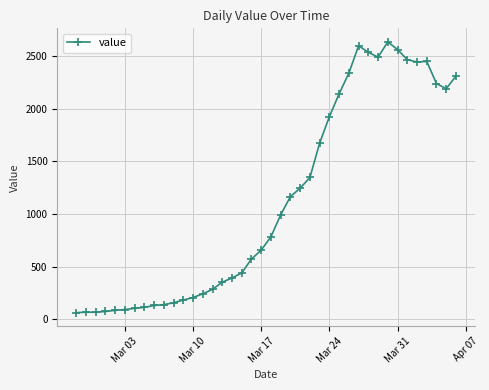

What is the minimum value shown in the chart?

61